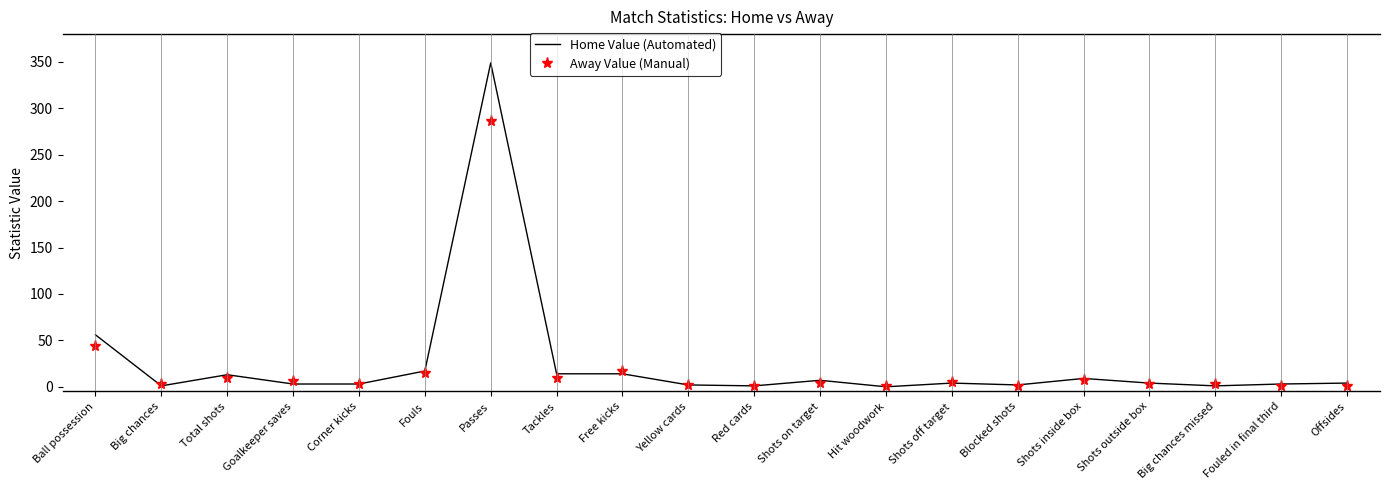

At which label is Away Value (Manual) closest to 143?

Ball possession